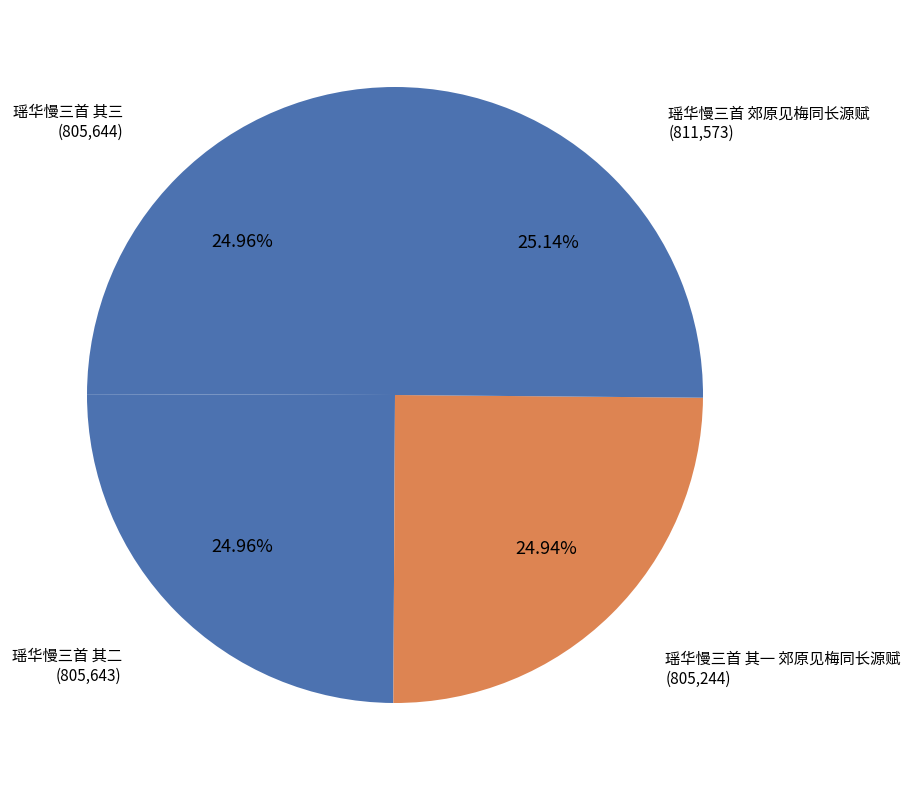

Is there any slice that represents more than half of the pie?

No